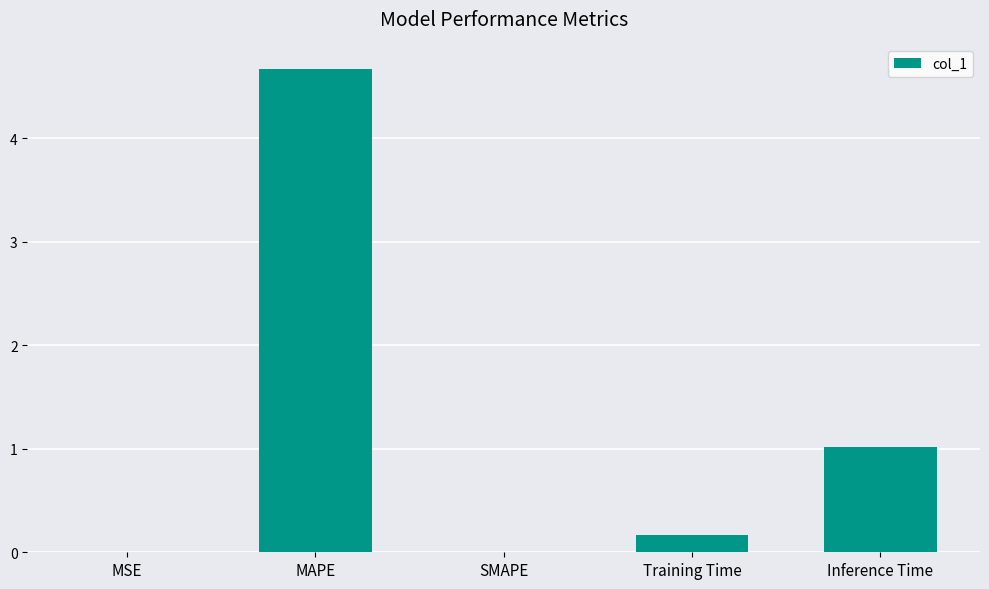

What is the change in value from MAPE to Inference Time?

-3.7